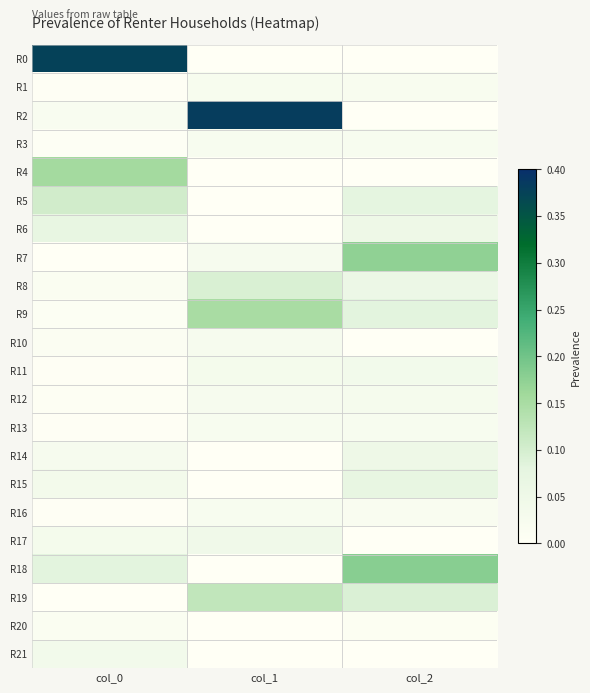

Reading left to right, extract all data points from this chart.

R0: col_0=0.4	col_1=0.0	col_2=0.0
R1: col_0=0.0	col_1=0.0	col_2=0.0
R2: col_0=0.0	col_1=0.4	col_2=0.0
R3: col_0=0.0	col_1=0.0	col_2=0.0
R4: col_0=0.2	col_1=0.0	col_2=0.0
R5: col_0=0.1	col_1=0.0	col_2=0.1
R6: col_0=0.1	col_1=0.0	col_2=0.1
R7: col_0=0.0	col_1=0.0	col_2=0.2
R8: col_0=0.0	col_1=0.1	col_2=0.1
R9: col_0=0.0	col_1=0.2	col_2=0.1
R10: col_0=0.0	col_1=0.0	col_2=0.0
R11: col_0=0.0	col_1=0.0	col_2=0.0
R12: col_0=0.0	col_1=0.0	col_2=0.0
R13: col_0=0.0	col_1=0.0	col_2=0.0
R14: col_0=0.0	col_1=0.0	col_2=0.1
R15: col_0=0.0	col_1=0.0	col_2=0.1
R16: col_0=0.0	col_1=0.0	col_2=0.0
R17: col_0=0.0	col_1=0.0	col_2=0.0
R18: col_0=0.1	col_1=0.0	col_2=0.2
R19: col_0=0.0	col_1=0.1	col_2=0.1
R20: col_0=0.0	col_1=0.0	col_2=0.0
R21: col_0=0.0	col_1=0.0	col_2=0.0